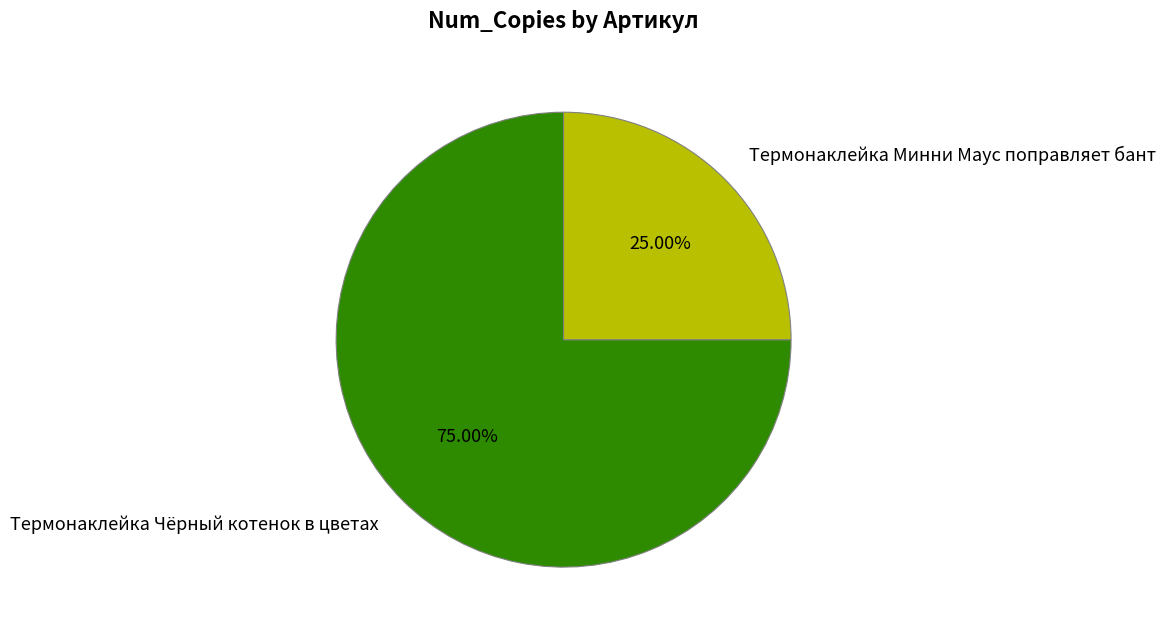

To the nearest percent, what is the difference between the largest and smallest slice percentages?

50%